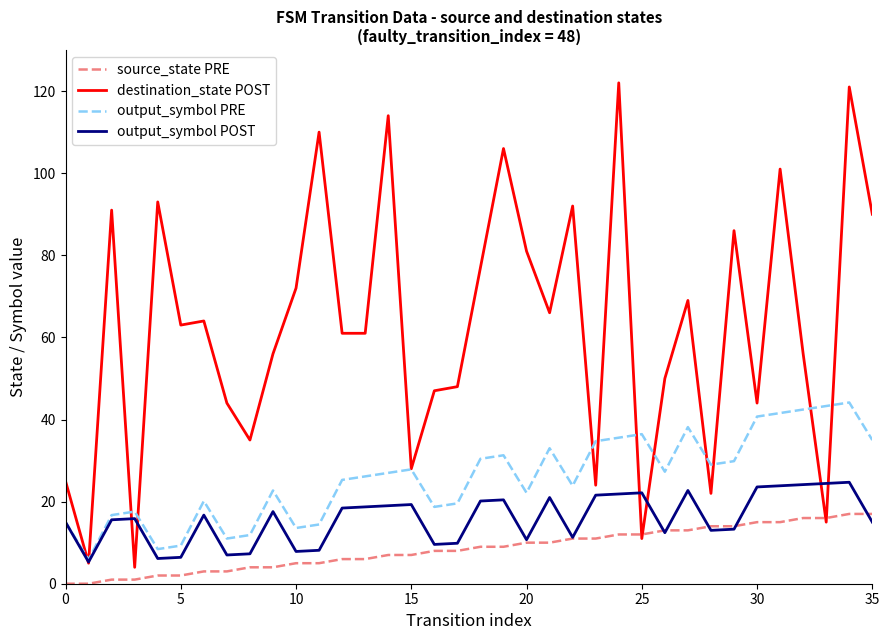

Which series has the widest spread of values?

destination_state POST